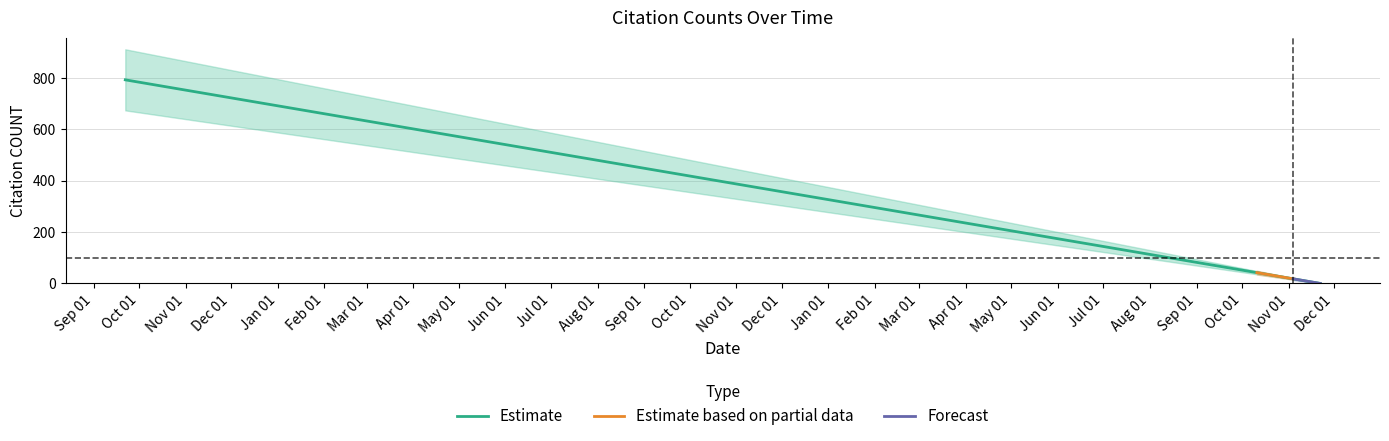

What is the change in value from 2015-12-03 to 2016-11-18?

-351